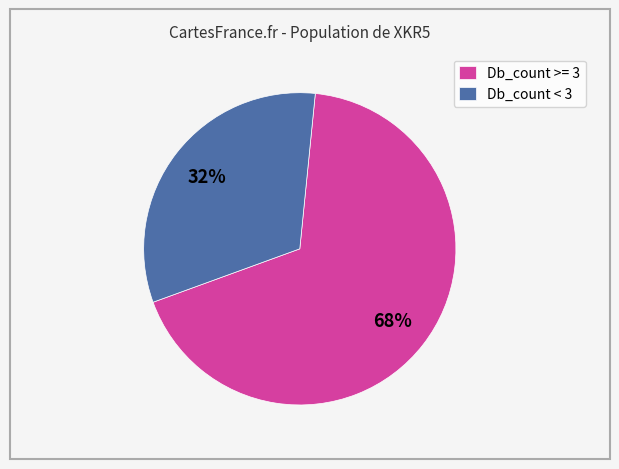

What is the largest slice in the pie chart?

Db_count >= 3